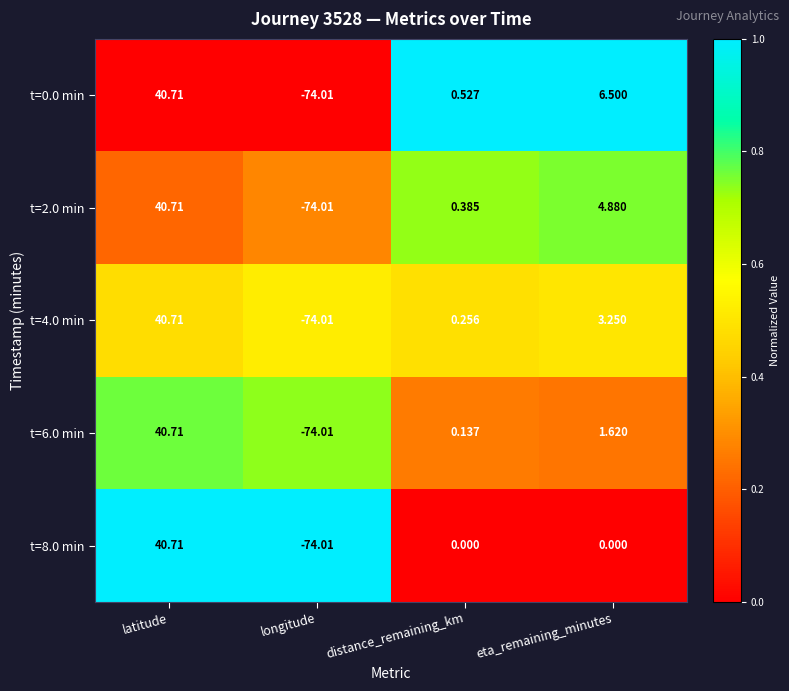

At how many categories does at least one series exceed 0?

3